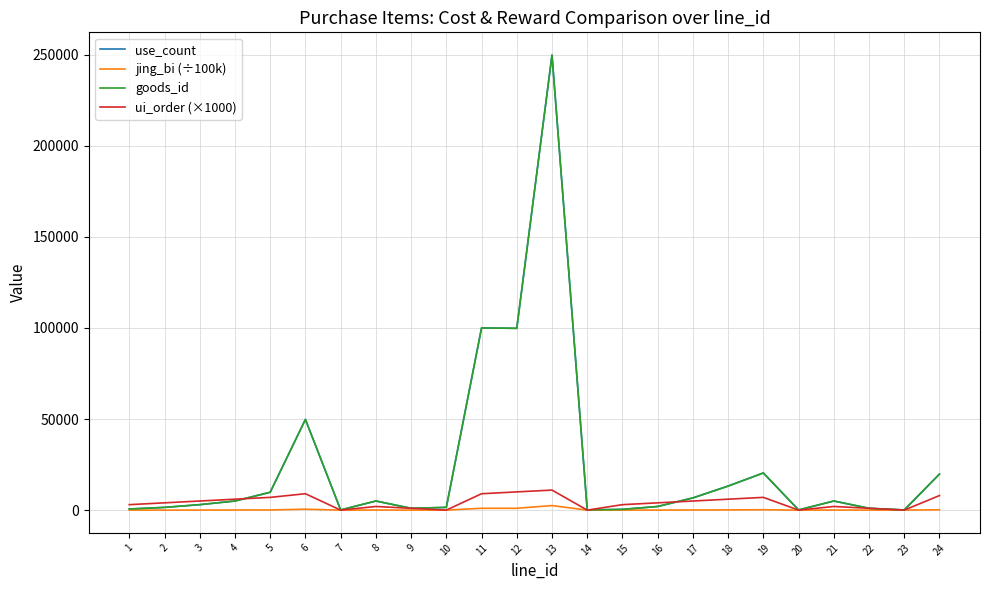

Does the chart have visible grid lines?

Yes